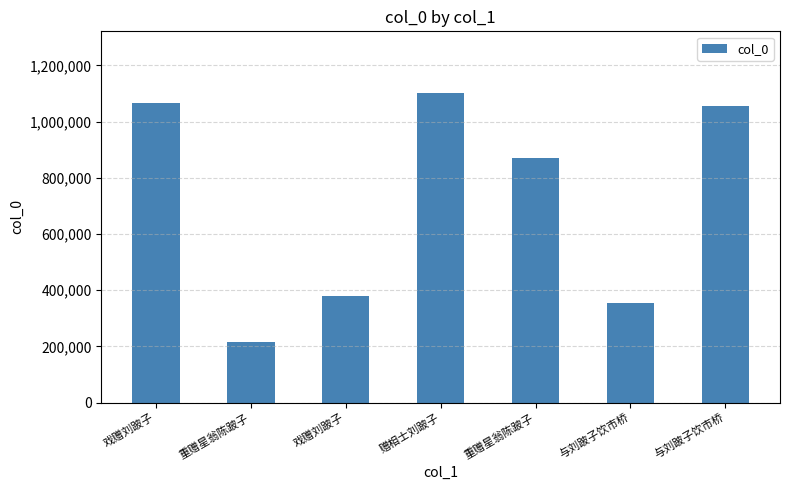

How many data points are less than 872400?

3